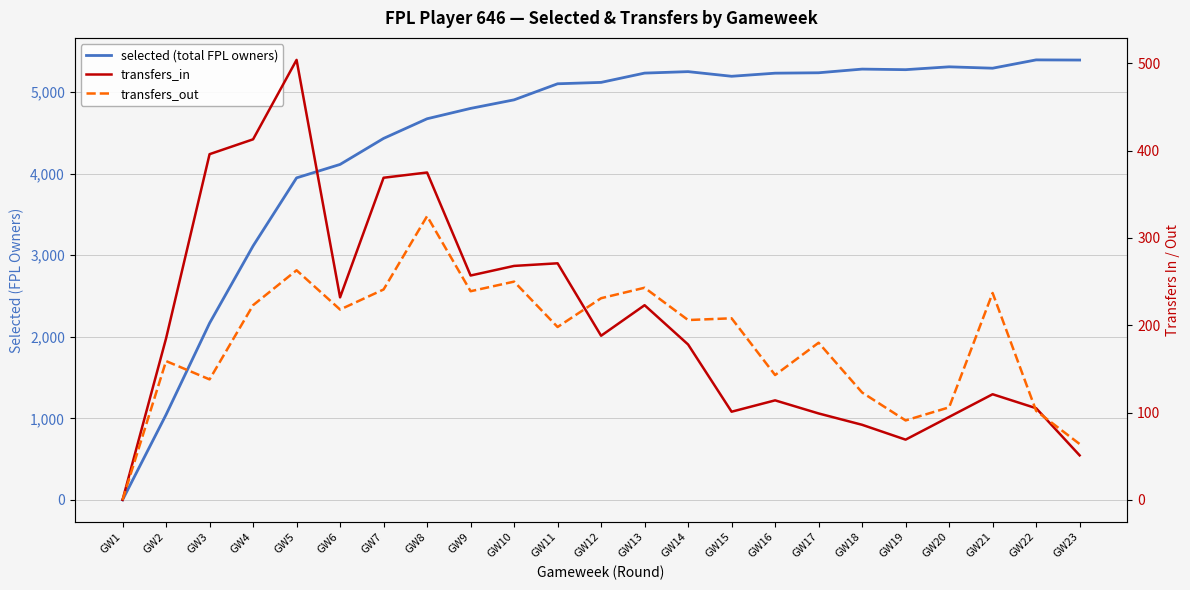

List the series in order of their peak value, highest first.

selected (total FPL owners), transfers_in, transfers_out